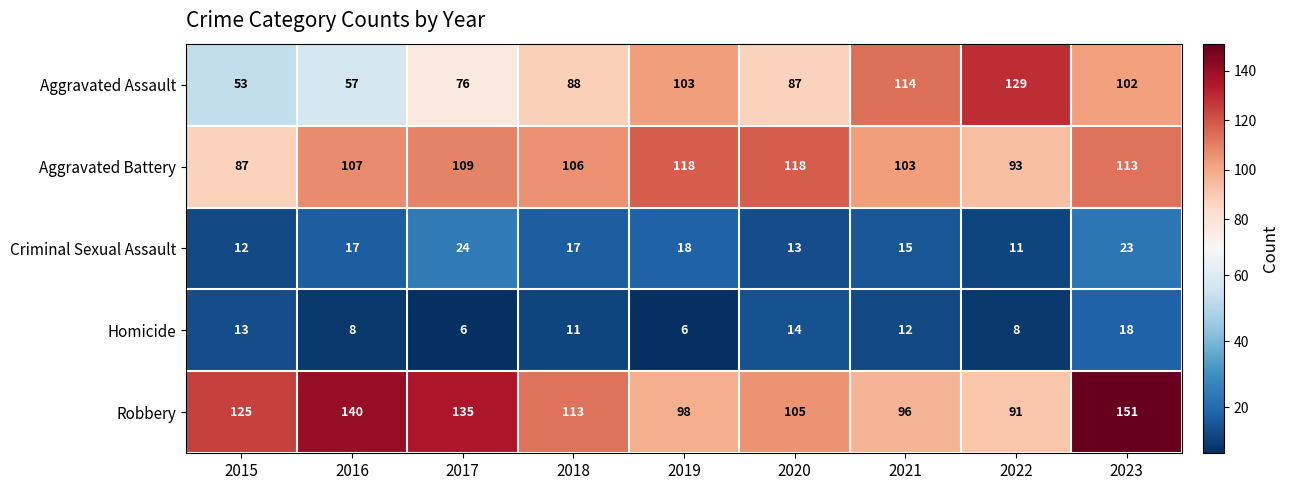

At 2022, list the series in order from largest to smallest.

Aggravated Assault, Aggravated Battery, Robbery, Criminal Sexual Assault, Homicide